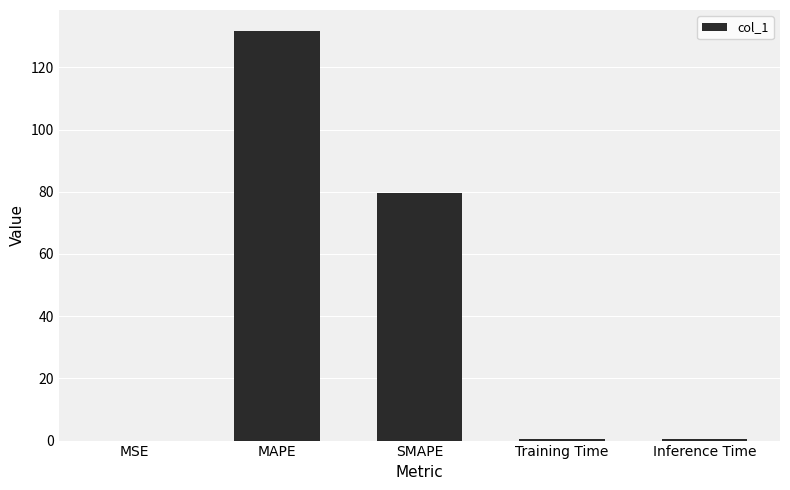

What is the maximum value shown in the chart?

131.9